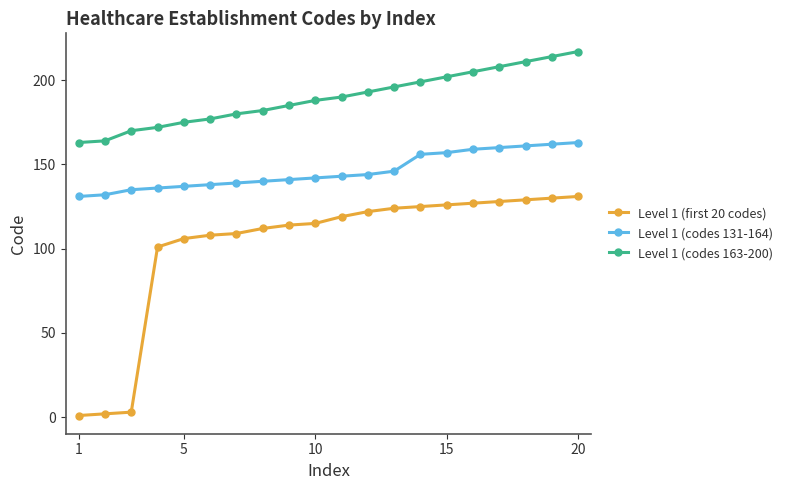

True or false: Level 1 (codes 163-200) has more than 1 interior local peaks.

False